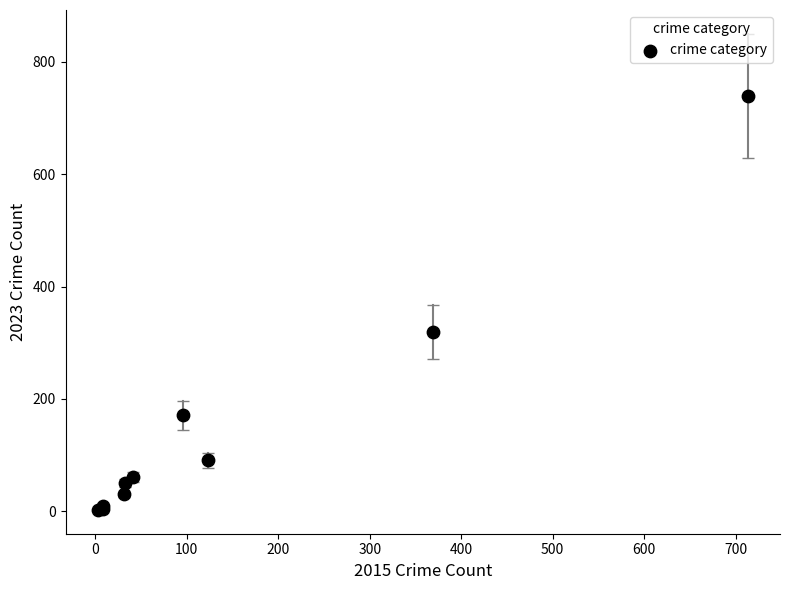

What Y value in the scatter plot is closest to 371?

319